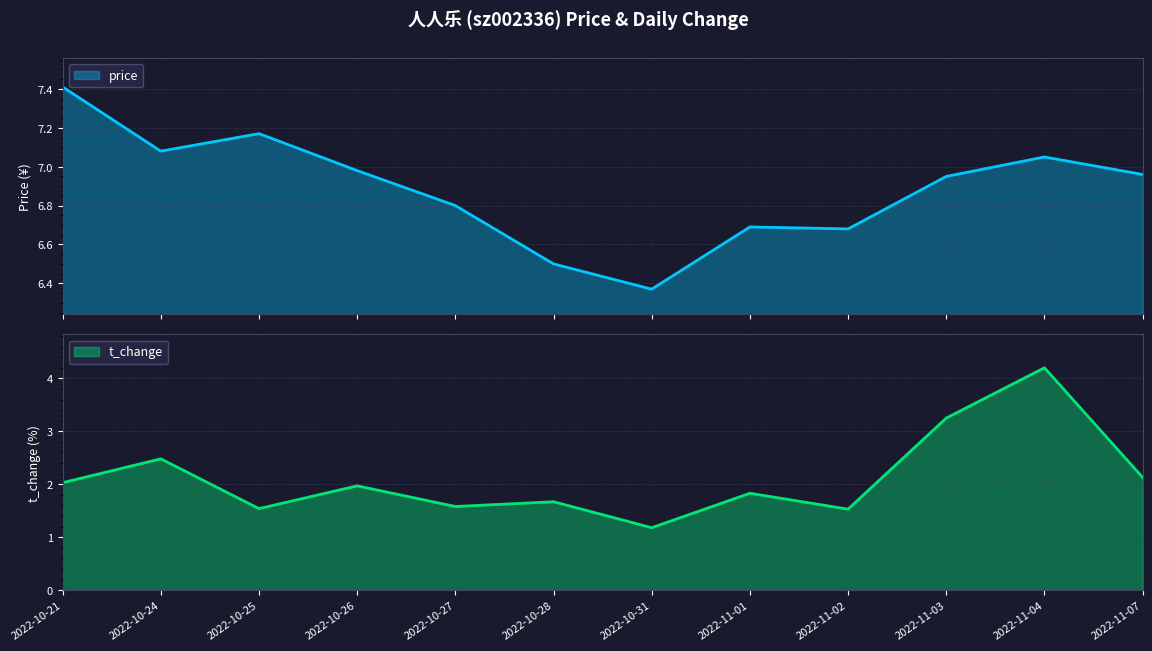

What is the difference between the maximum and minimum values in the t_change series?

3.0